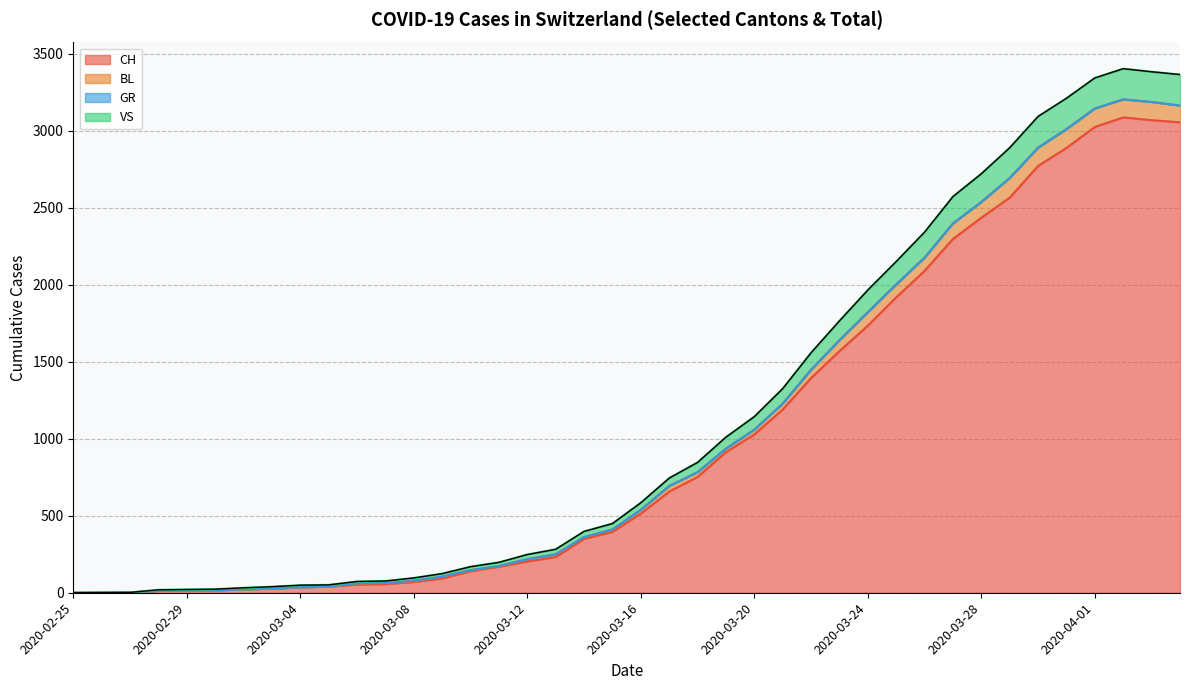

What is the highest value of the CH series?

3086